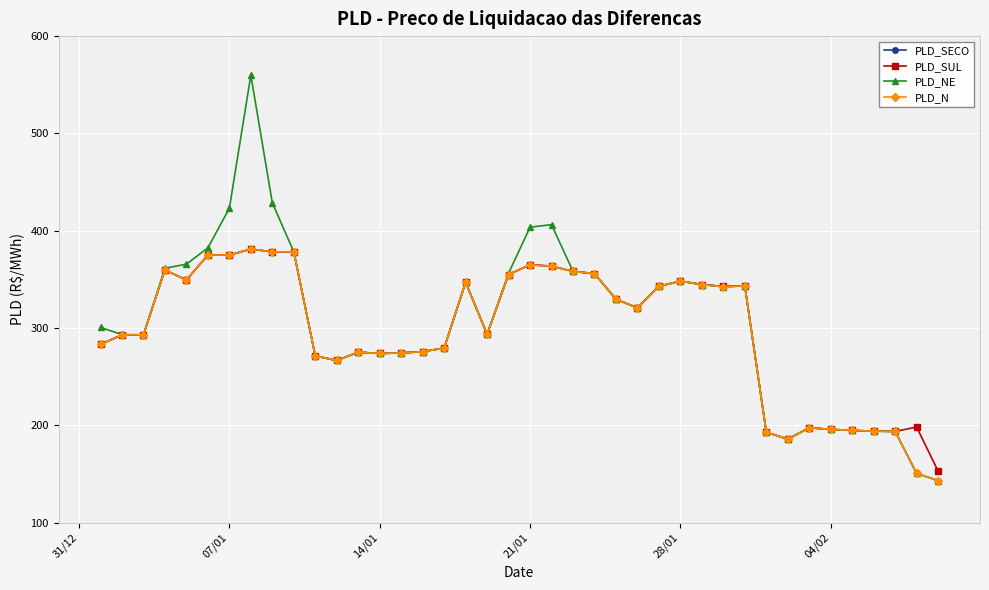

How many values in the PLD_SECO series are below 320?

20